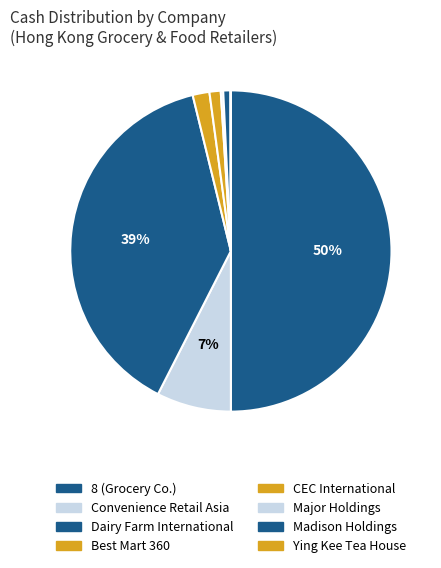

Which category has the biggest portion of the pie?

8